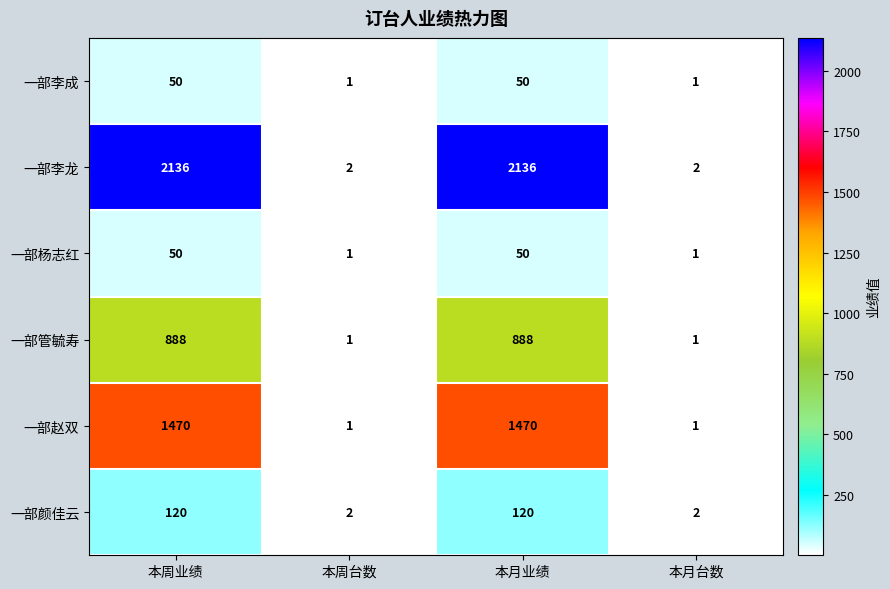

What is the sum of all 一部管毓寿 values?

1778